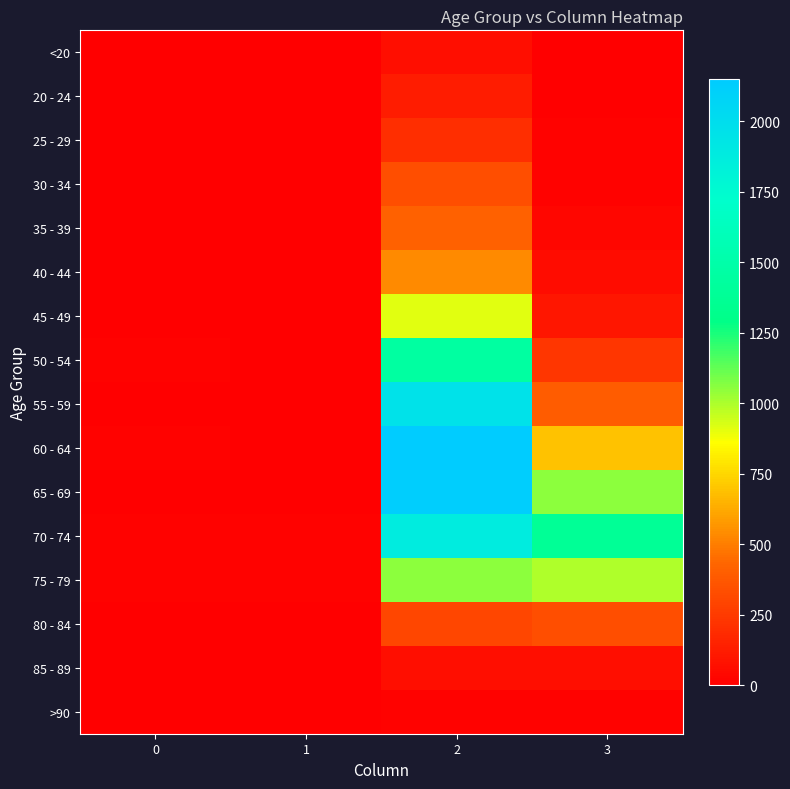

Count the number of categories in the chart.

4